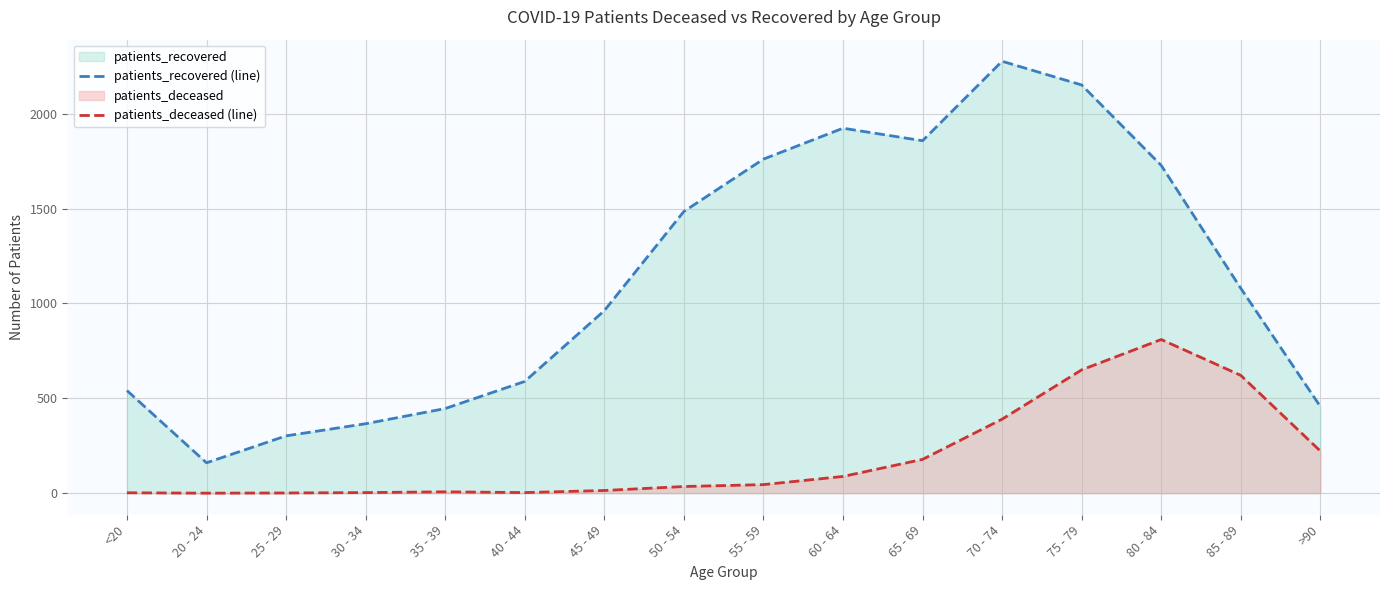

Reading left to right, extract all data points from this chart.

patients_recovered (line): <20=541	20 - 24=160	25 - 29=302	30 - 34=366	35 - 39=446	40 - 44=589	45 - 49=962	50 - 54=1485	55 - 59=1761	60 - 64=1924	65 - 69=1858	70 - 74=2277	75 - 79=2152	80 - 84=1728	85 - 89=1080	>90=457
patients_deceased (line): <20=2	20 - 24=0	25 - 29=1	30 - 34=3	35 - 39=7	40 - 44=3	45 - 49=14	50 - 54=35	55 - 59=45	60 - 64=88	65 - 69=178	70 - 74=390	75 - 79=650	80 - 84=810	85 - 89=621	>90=222